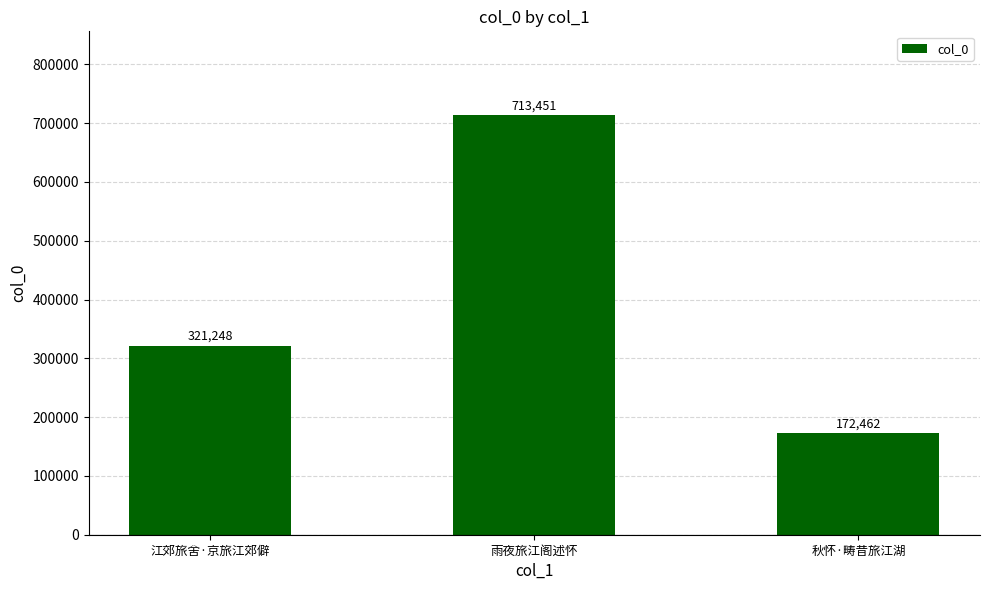

Rank the categories by value from highest to lowest.

雨夜旅江阁述怀, 江郊旅舍·京旅江郊僻, 秋怀·畴昔旅江湖